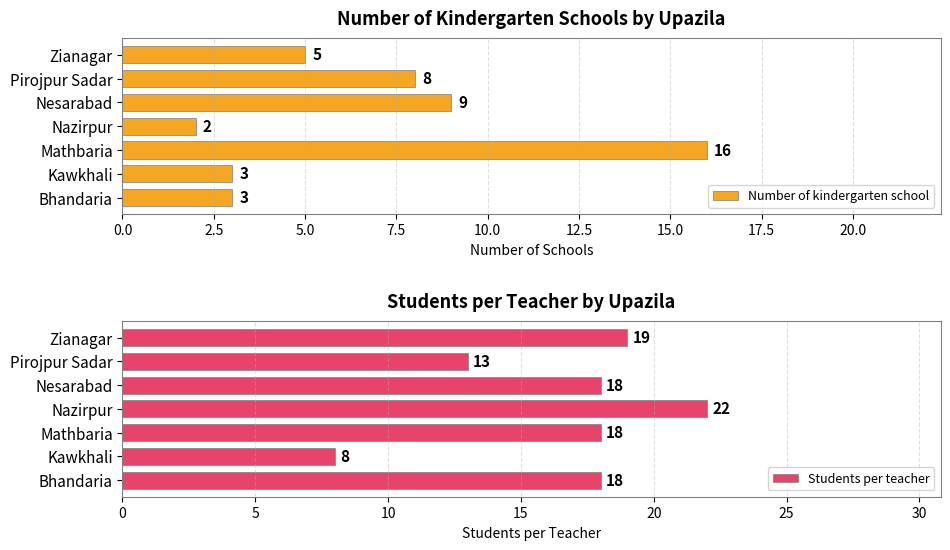

What is the difference between the maximum and minimum values in the Students per teacher series?

14